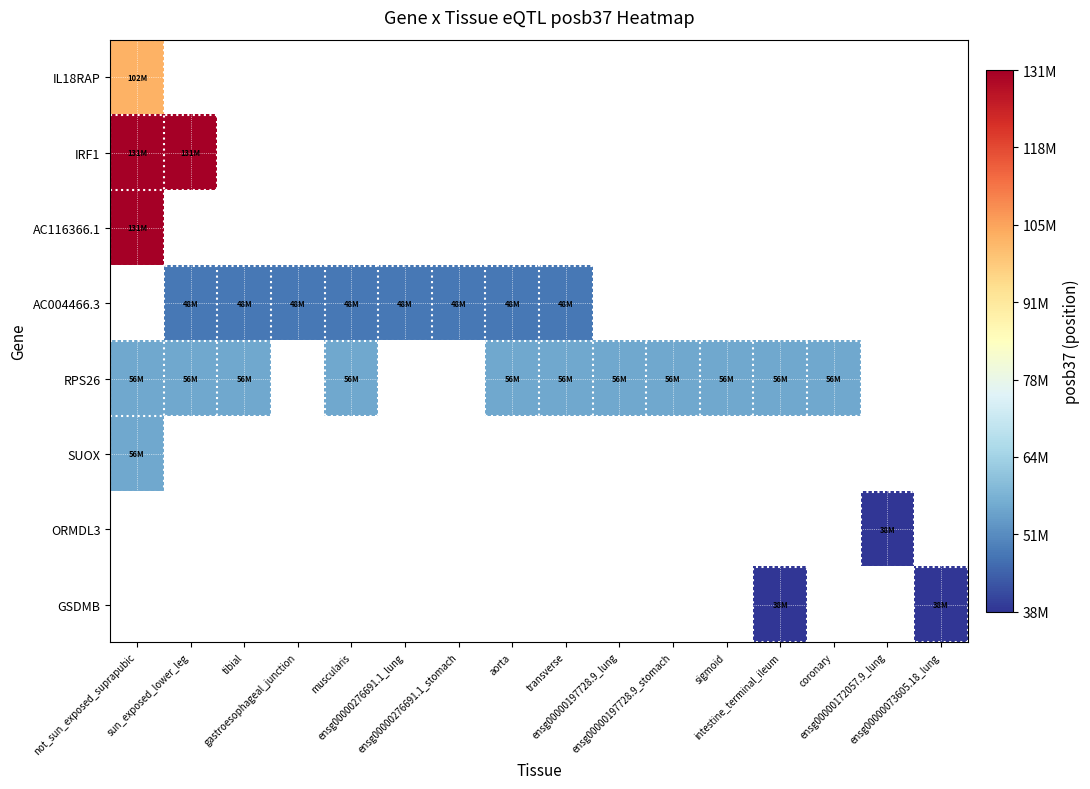

Which category has the highest value in the RPS26 series?

not_sun_exposed_suprapubic